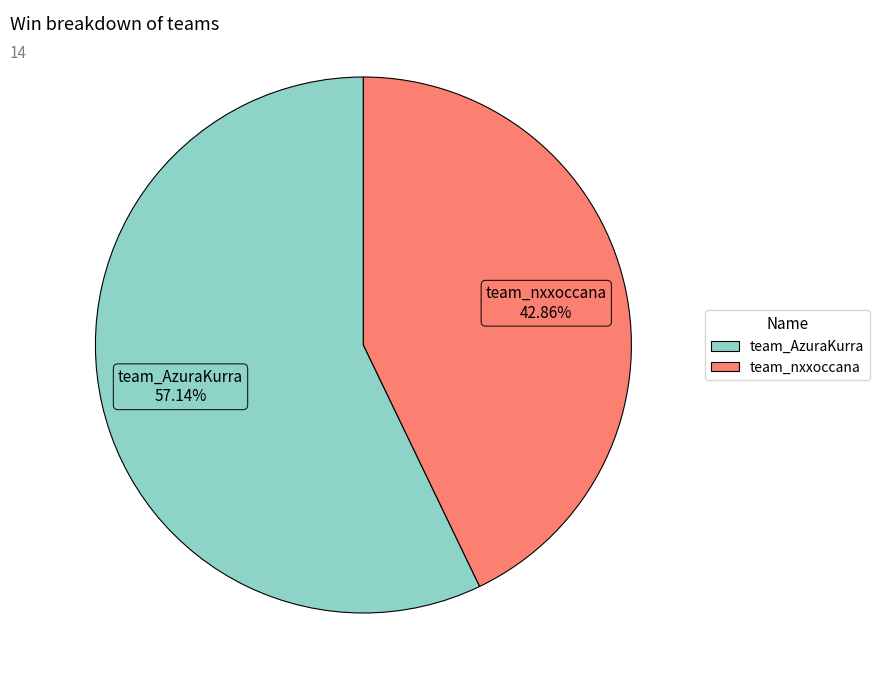

Approximately how many times larger is the value at team_AzuraKurra compared to team_nxxoccana?

1.3